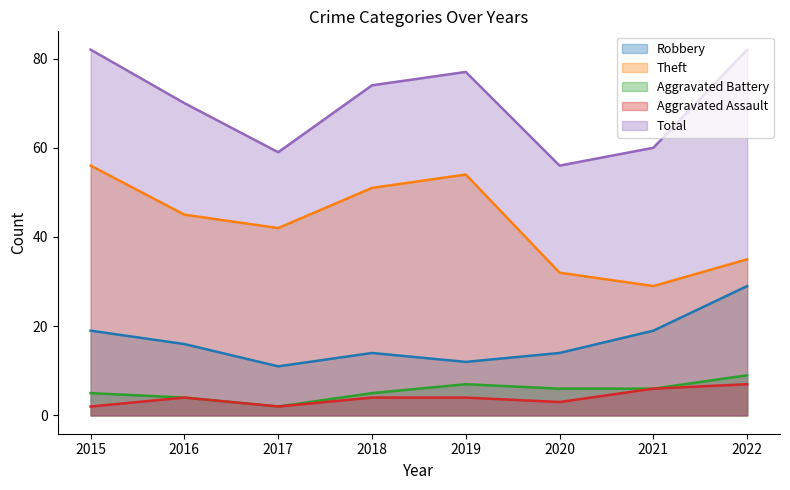

What is the greatest value displayed?

82